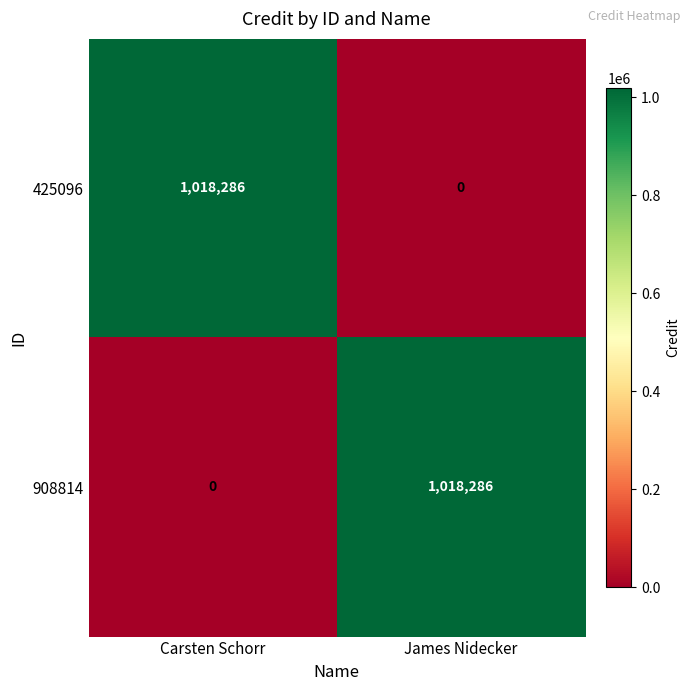

Rank the series at Carsten Schorr from lowest to highest value.

908814, 425096